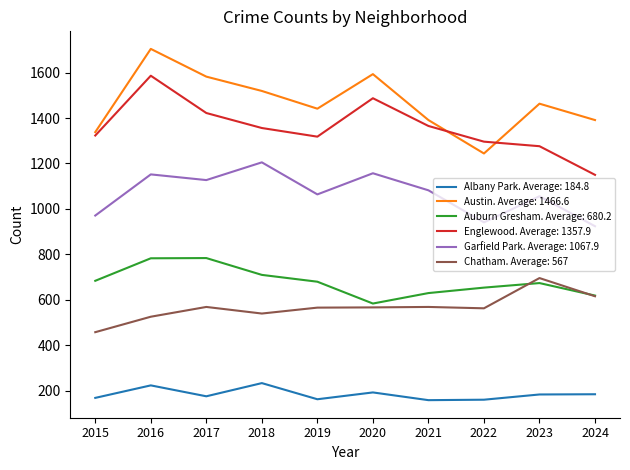

The value of Austin. Average: 1466.6 at 2022 is 1823. True or false?

False